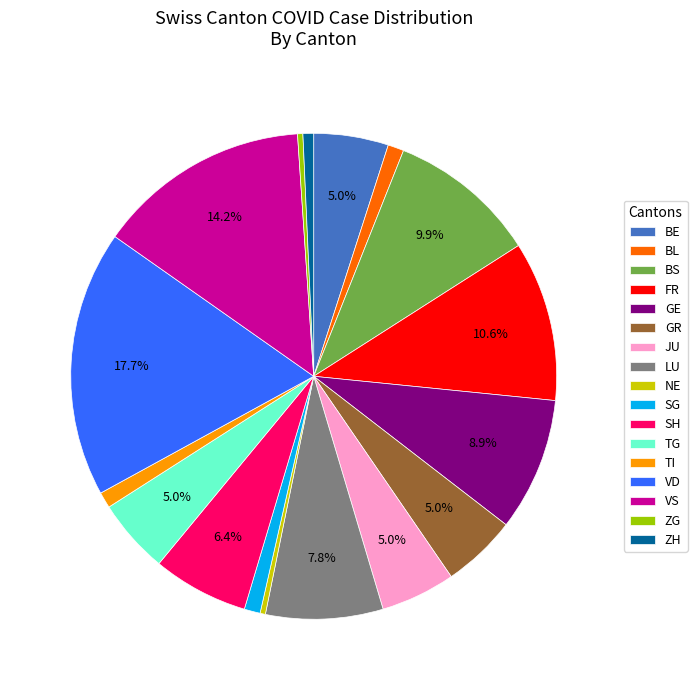

How many slices are in this pie chart?

17